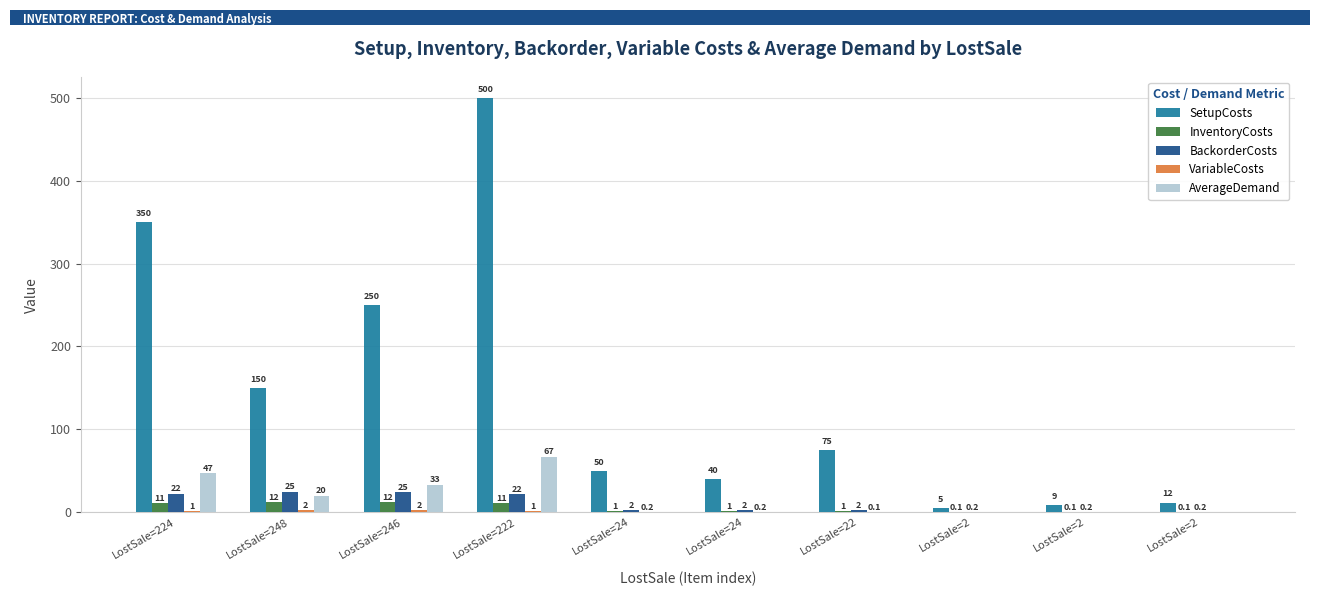

Is the value of BackorderCosts at LostSale=24 greater than the value of VariableCosts at LostSale=2?

Yes